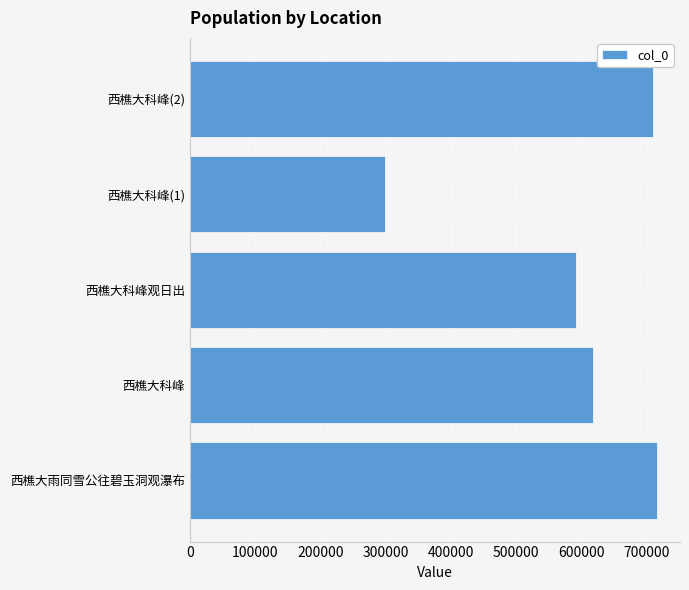

Where is the data nearest to the value 507490?

西樵大科峰观日出